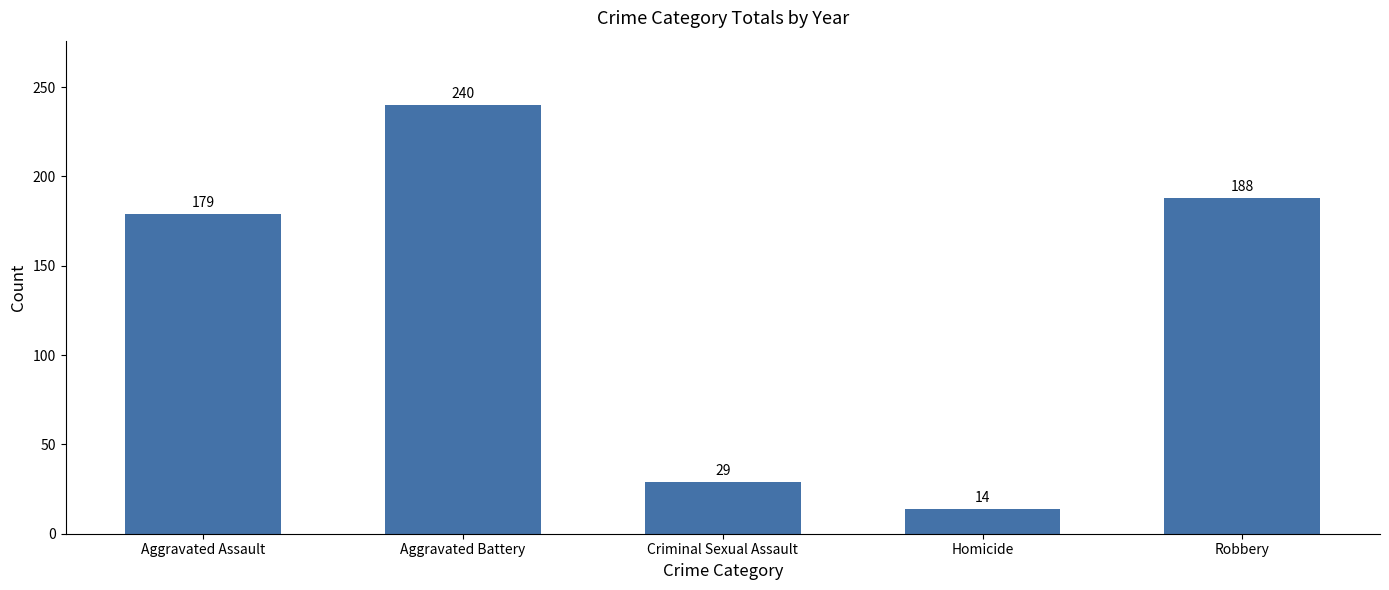

Is it true that the value at Robbery is 126?

False